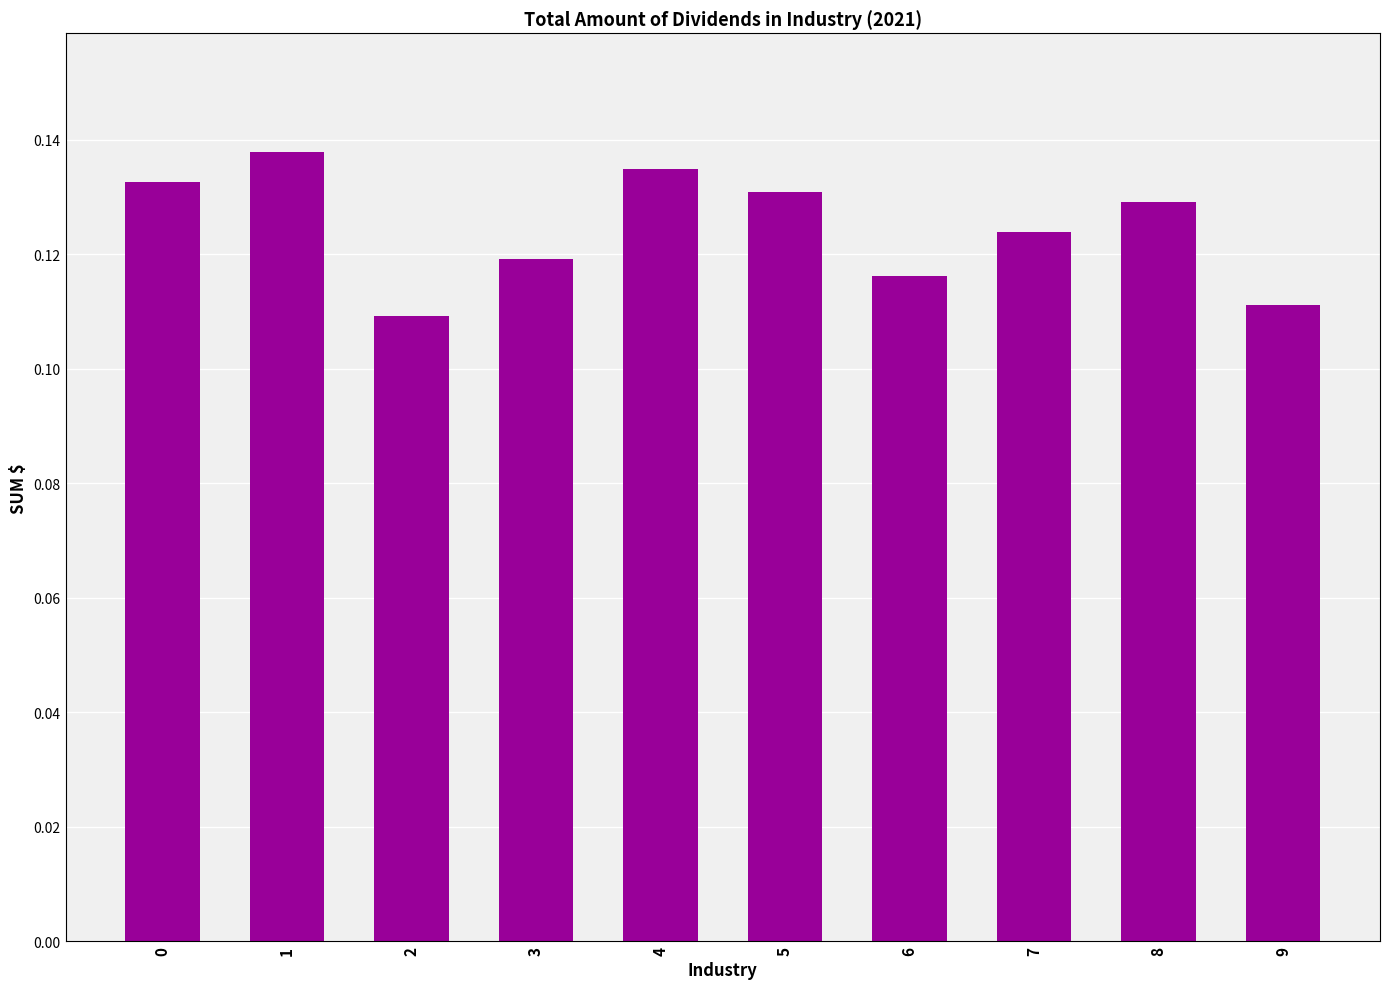

How many values are between 0 and 1?

10